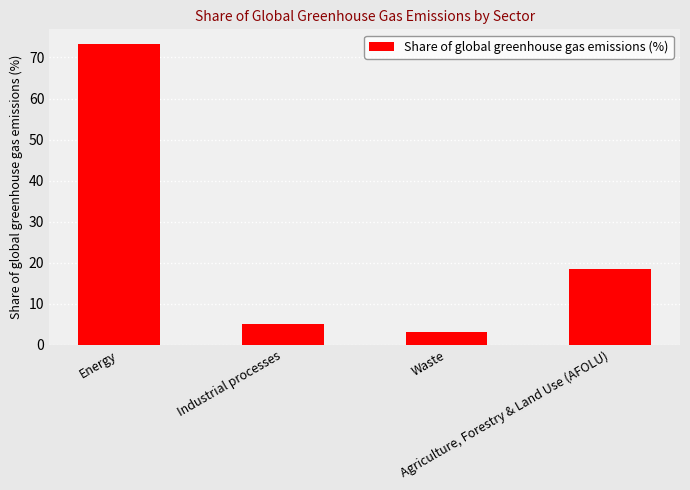

What is the value of the 4th bar from the left?

18.4